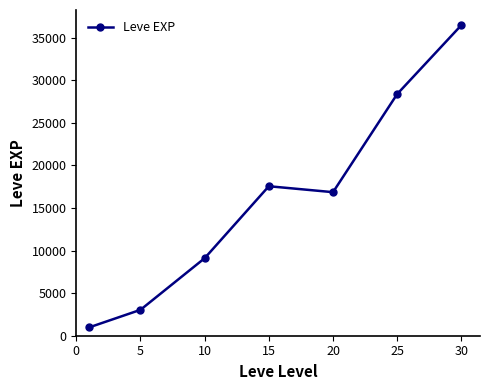

What is the greatest value displayed?

36492.5